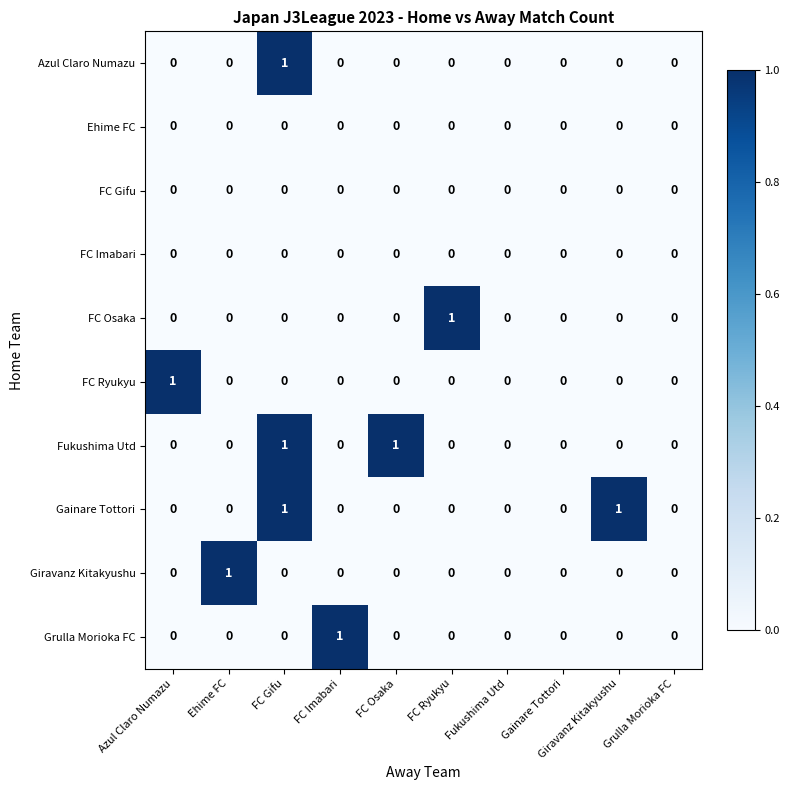

The FC Imabari series shows 0 at Giravanz Kitakyushu. True or false?

True